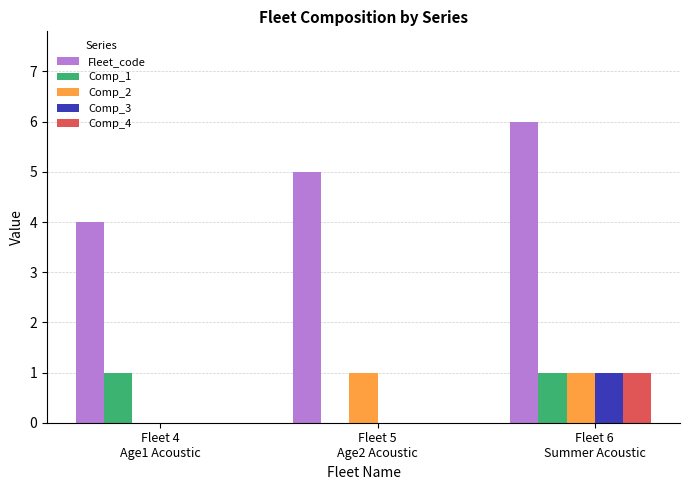

Which series has the largest total across all categories?

Fleet_code